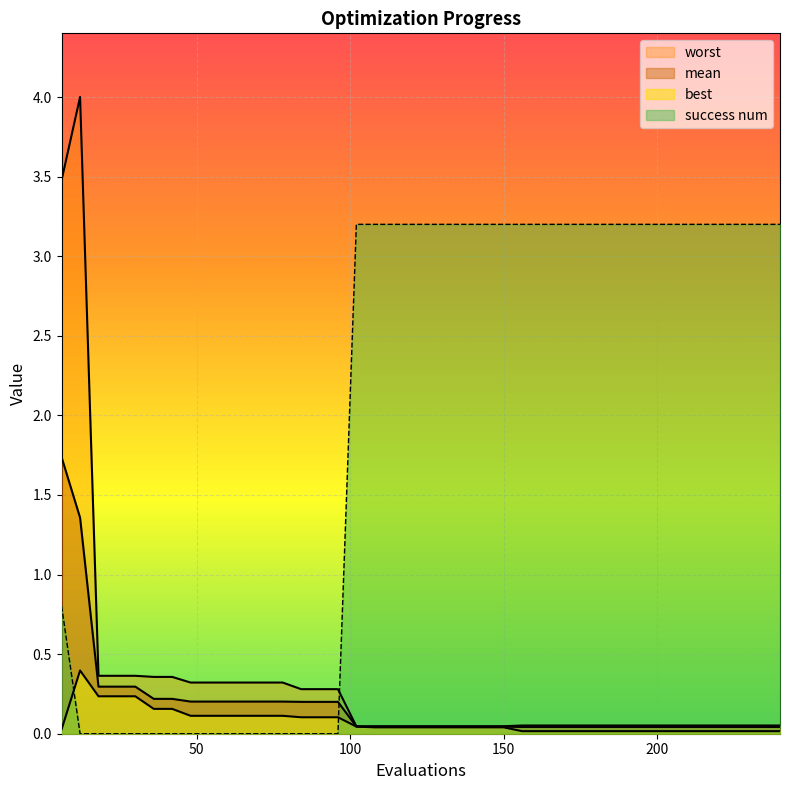

List the labels in order of best value, smallest first.

156, 162, 168, 174, 180, 186, 192, 198, 204, 210, 216, 222, 228, 234, 240, 6, 108, 114, 120, 126, 132, 138, 144, 150, 102, 84, 90, 96, 48, 54, 60, 66, 72, 78, 36, 42, 18, 24, 30, 12